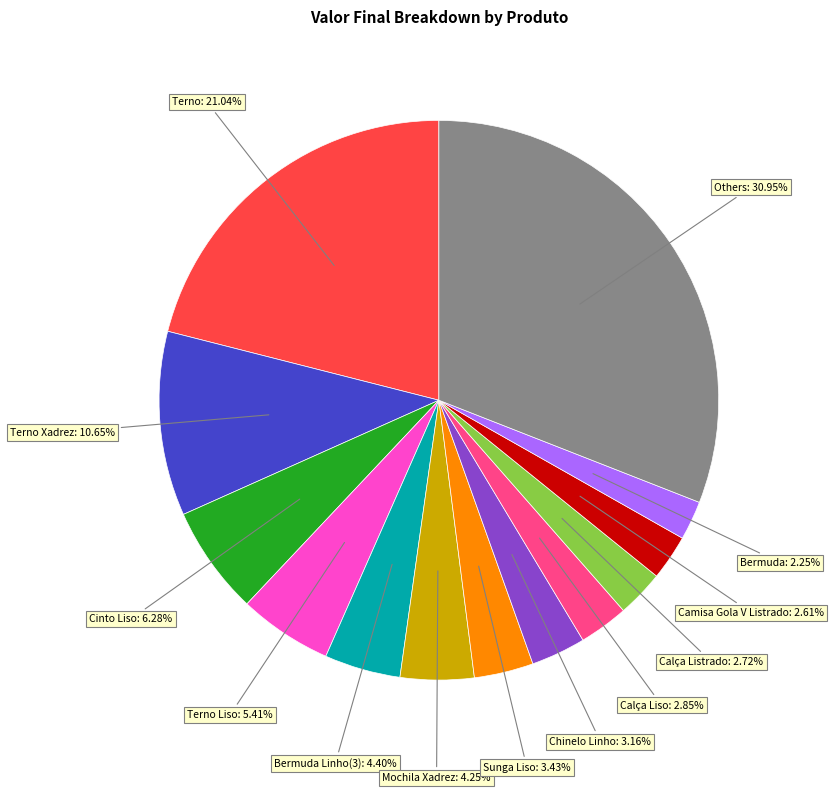

Is there any slice that represents more than half of the pie?

No